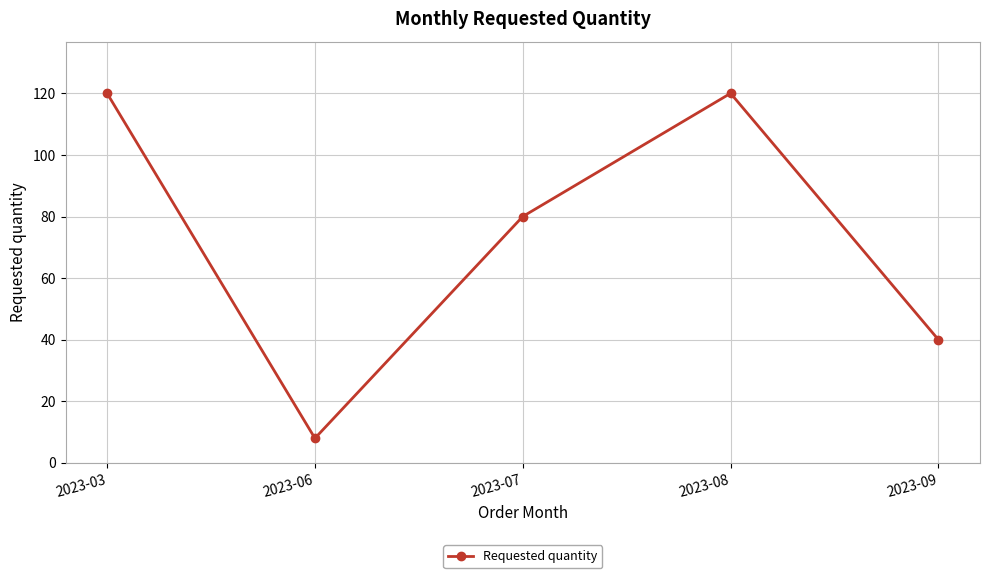

Which label corresponds to the smallest value in the chart?

2023-06